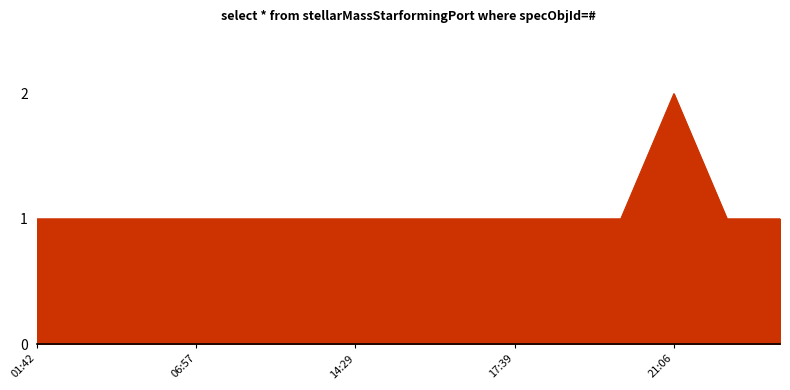

How many points are higher than both their immediate neighbors (excluding endpoints)?

1